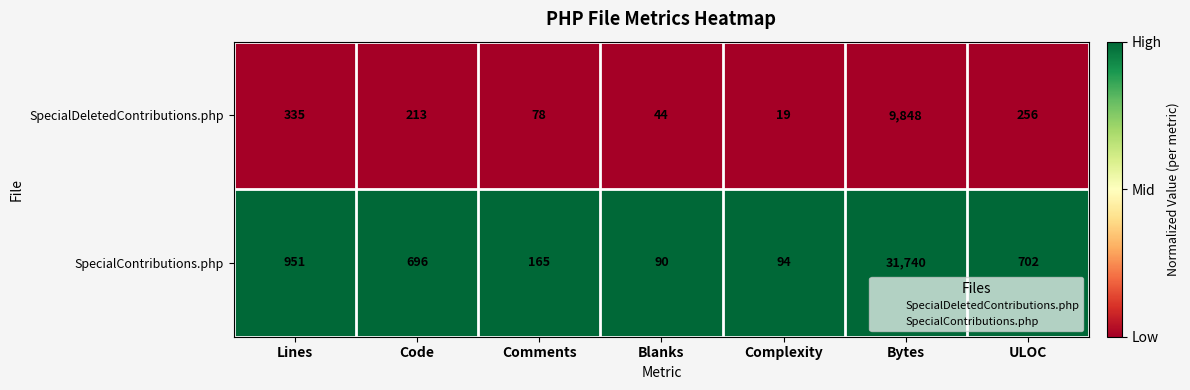

At Code, list the series in order from smallest to largest.

SpecialDeletedContributions.php, SpecialContributions.php